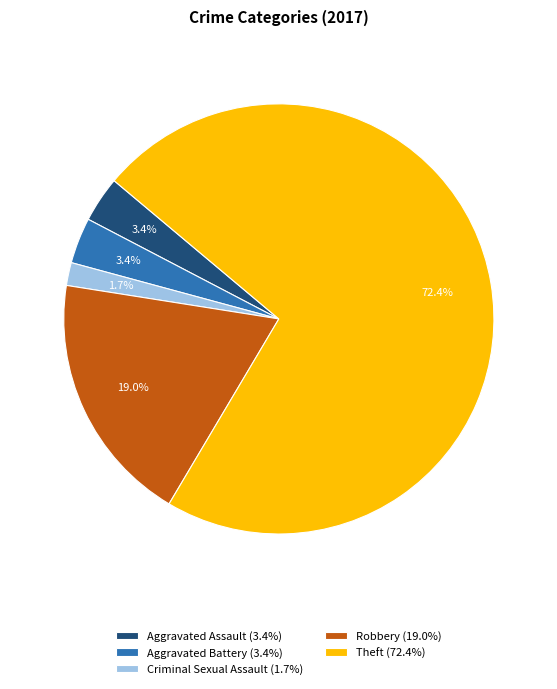

What percentage is NOT represented by Aggravated Battery?

96.6%